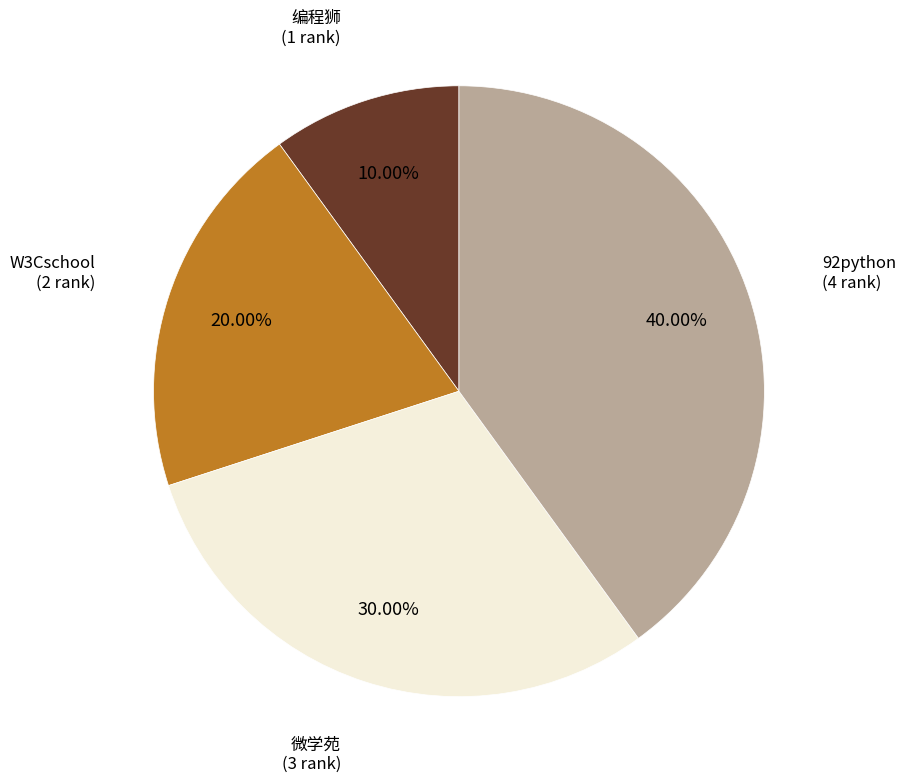

Is there a majority slice in this chart?

No